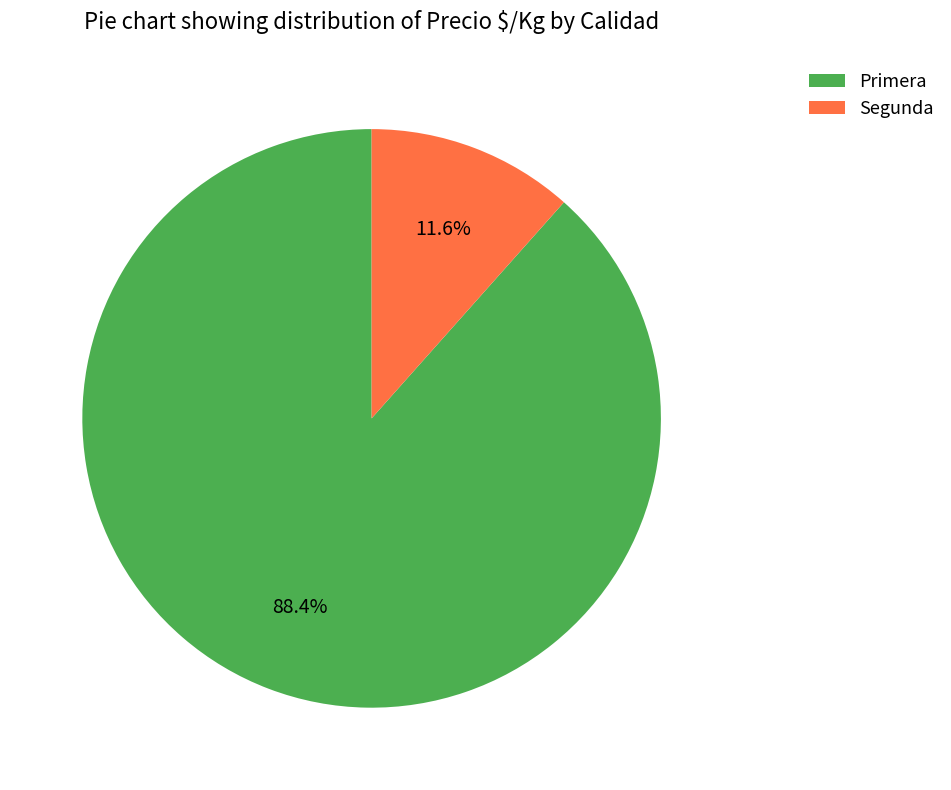

How many segments does this pie chart have?

2